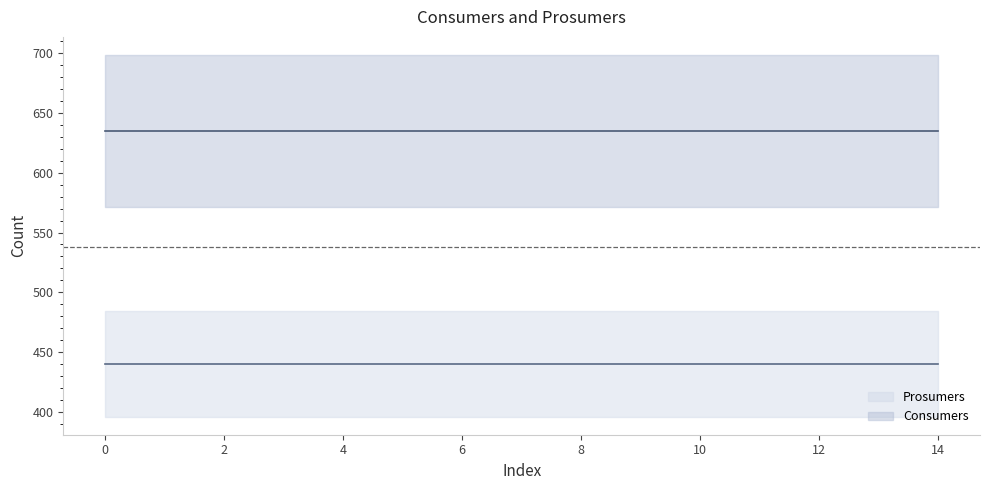

What is the difference between the highest and lowest values at 13?

195